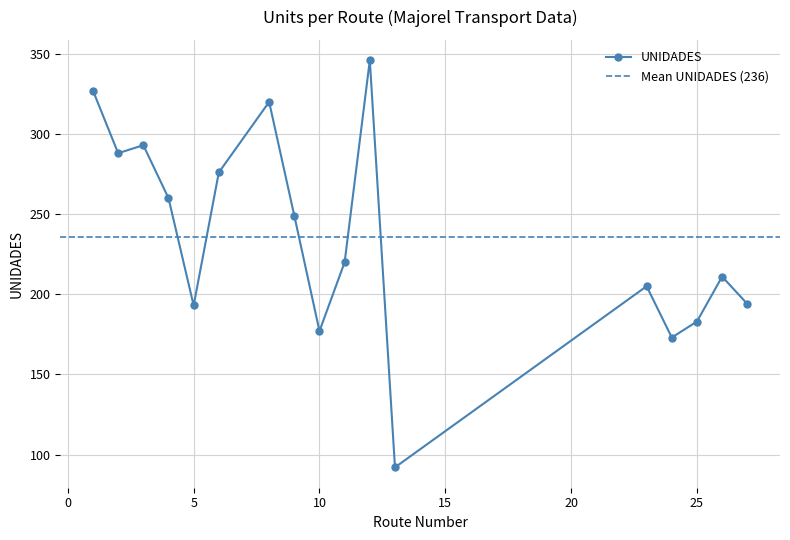

Count the number of values greater than 220.

8